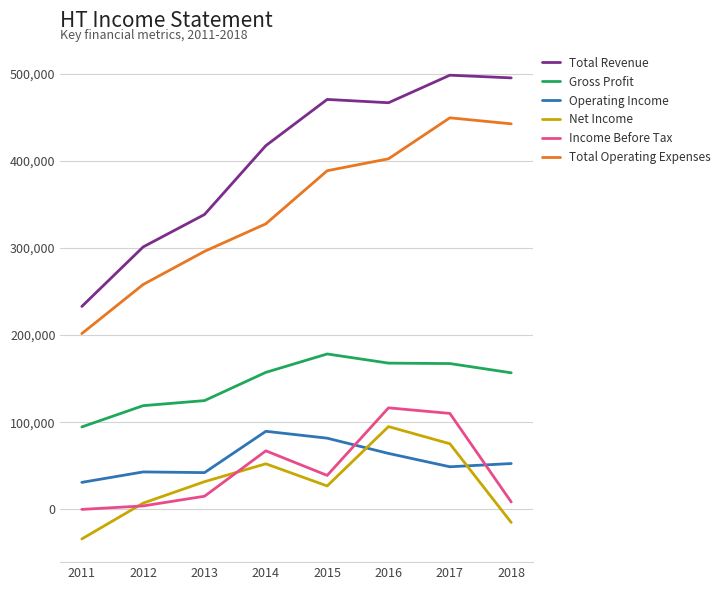

Between 2011 and 2017, which series saw the biggest shift?

Total Revenue